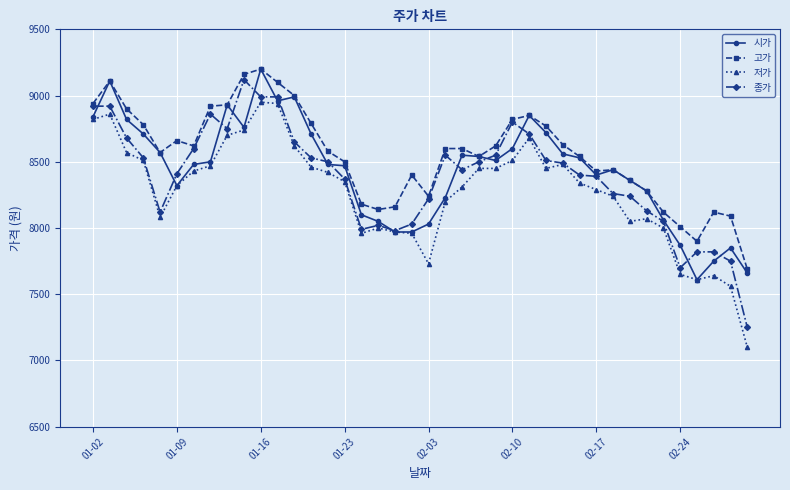

True or false: 저가 and 고가 cross at least once.

False